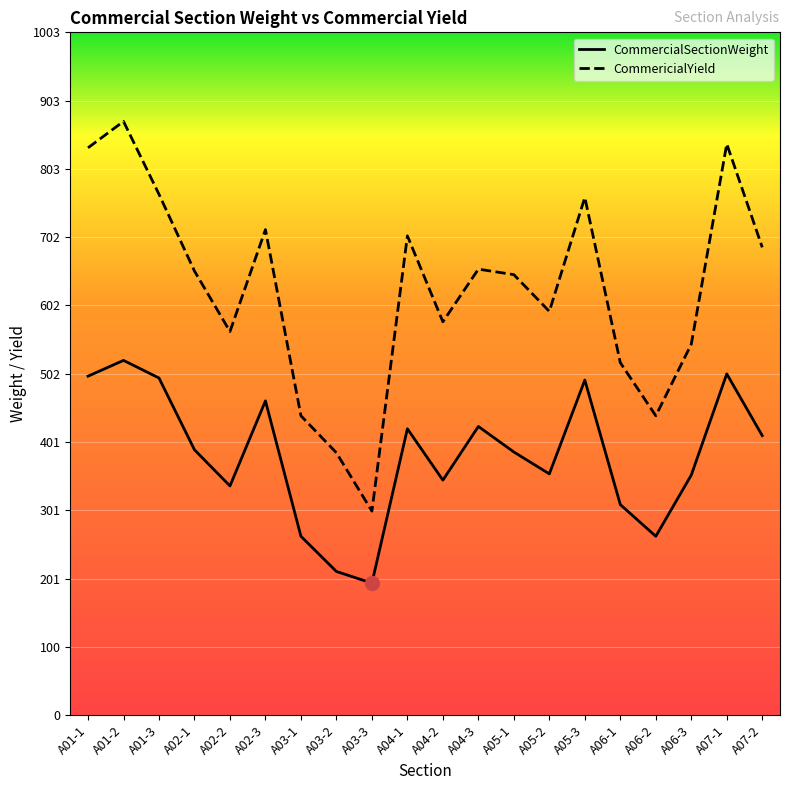

How many values in the CommercialSectionWeight series exceed 390?

9